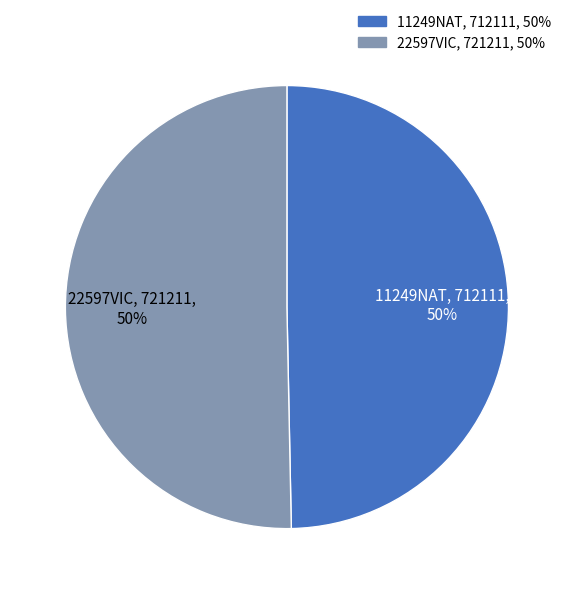

How many slices are in this pie chart?

2